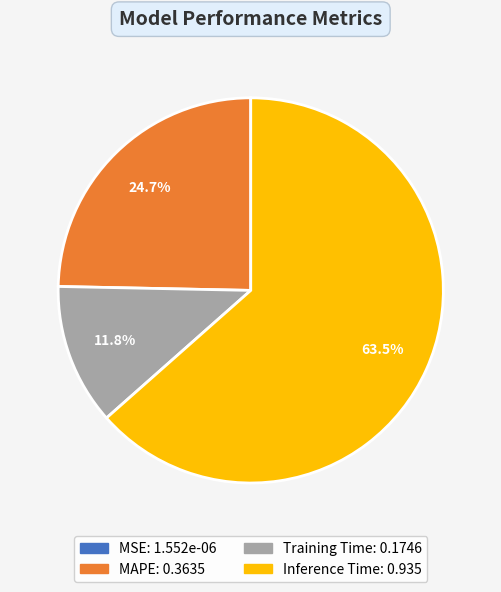

Which slice is the largest?

Inference Time